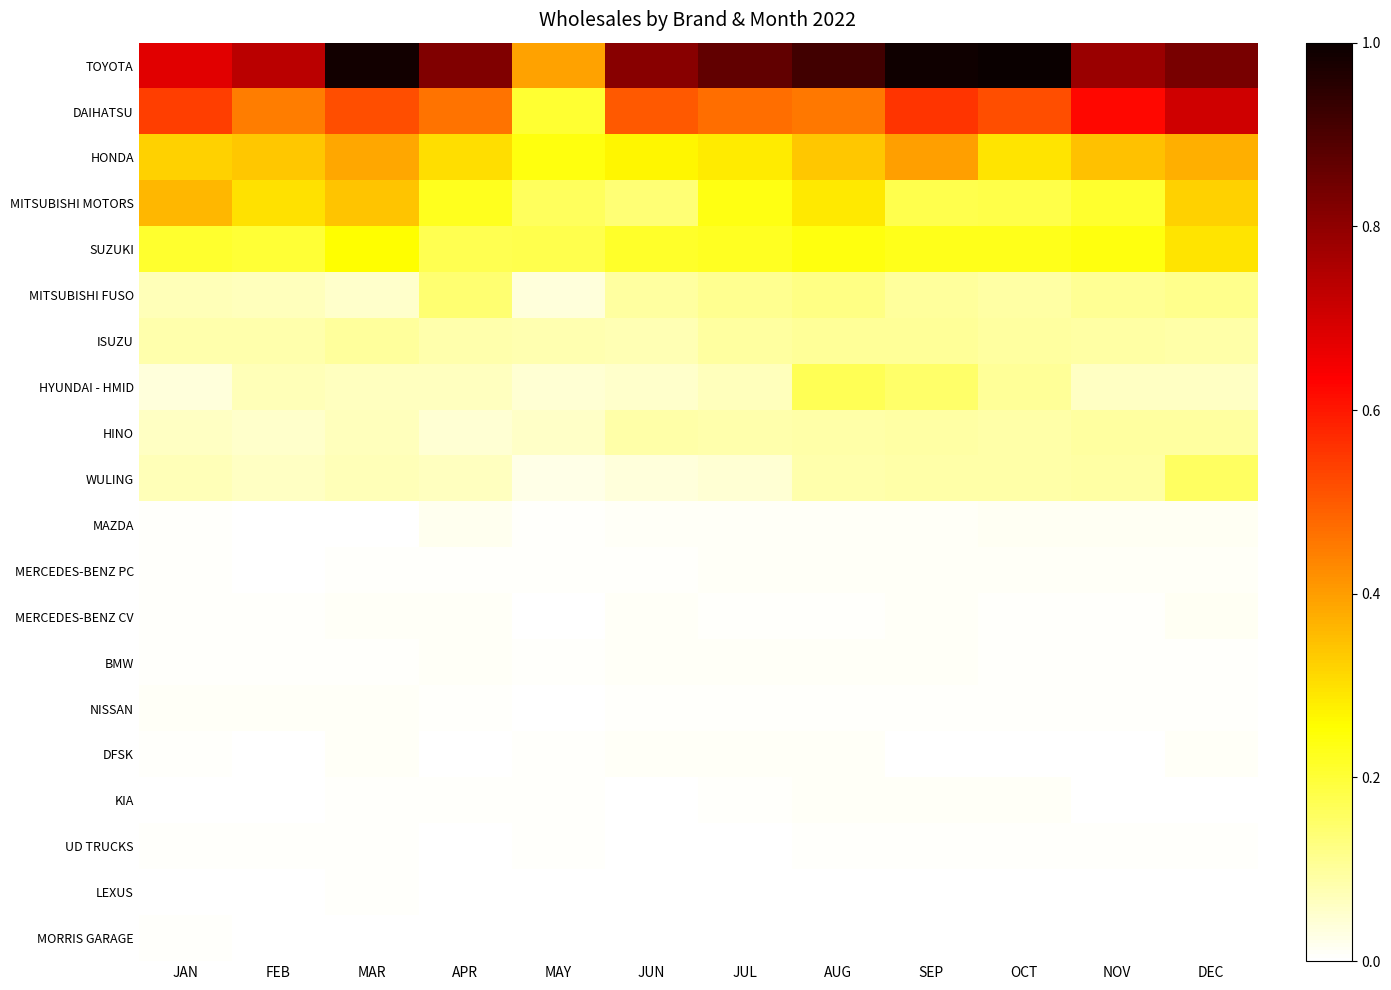

Count the number of categories in the chart.

12